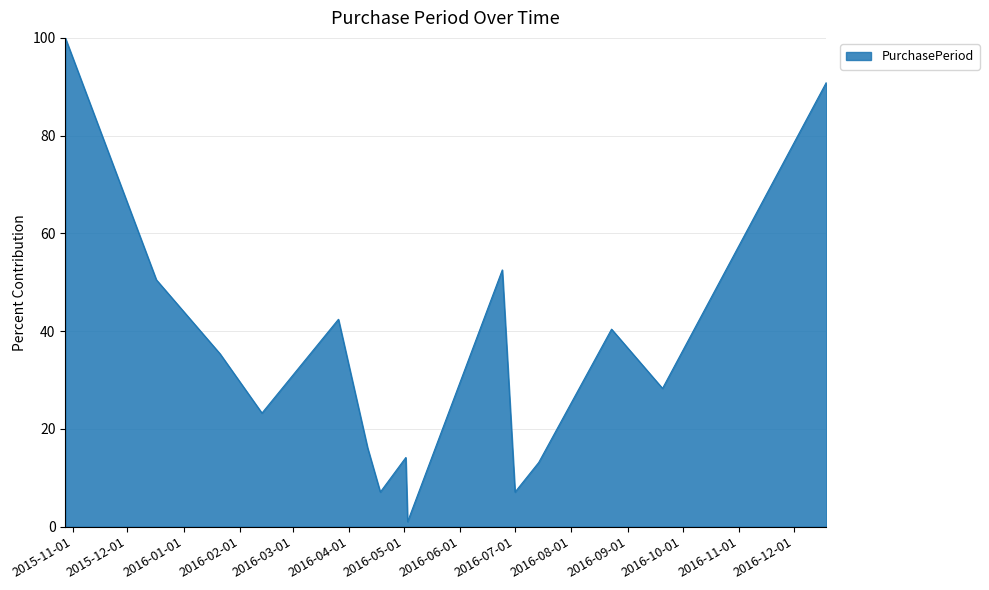

Count the number of data series in this chart.

1